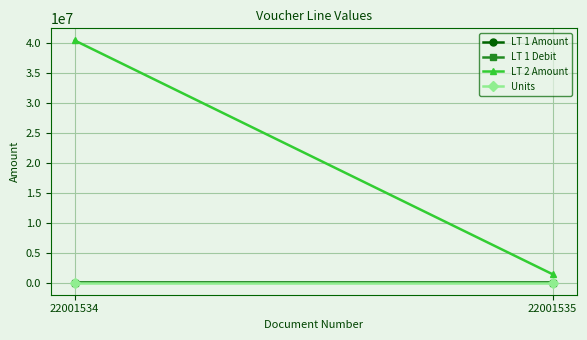

How many series are shown in this chart?

4